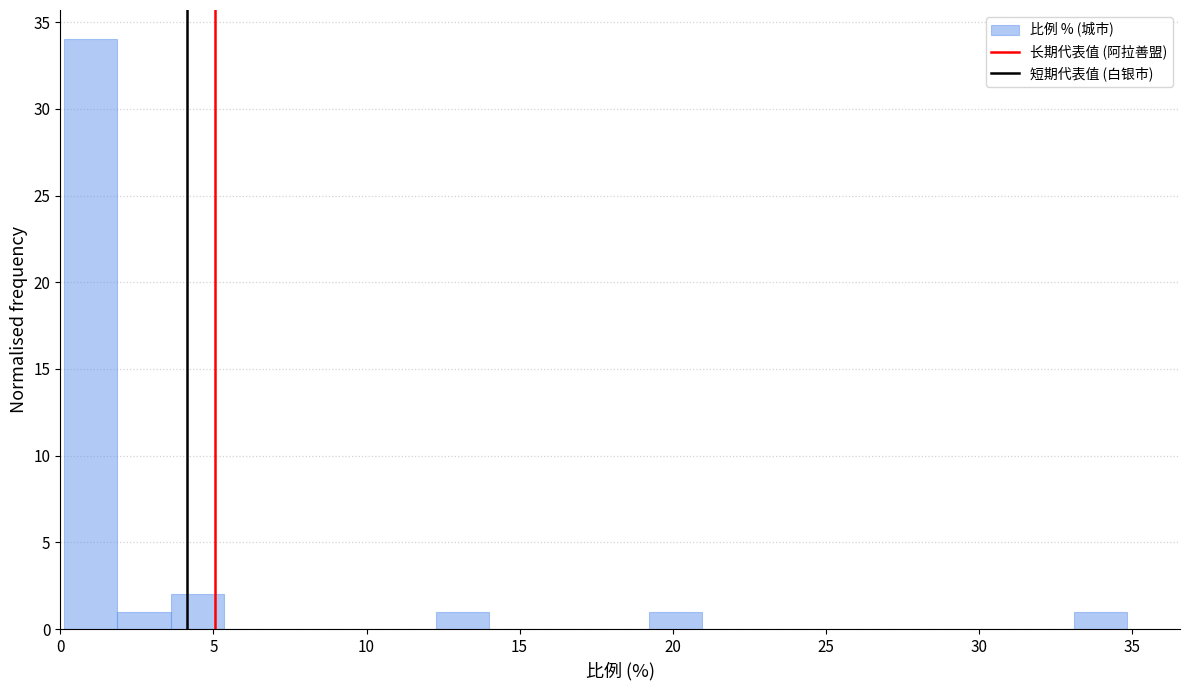

Around what value on the x-axis is the tallest bar? Give the approximate position of its centre, as read against the axis.

1.0